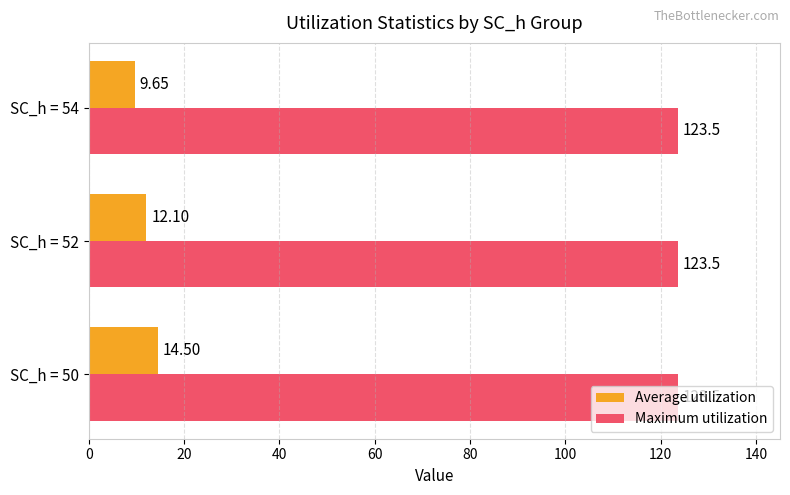

At how many categories does at least one series exceed 89?

3